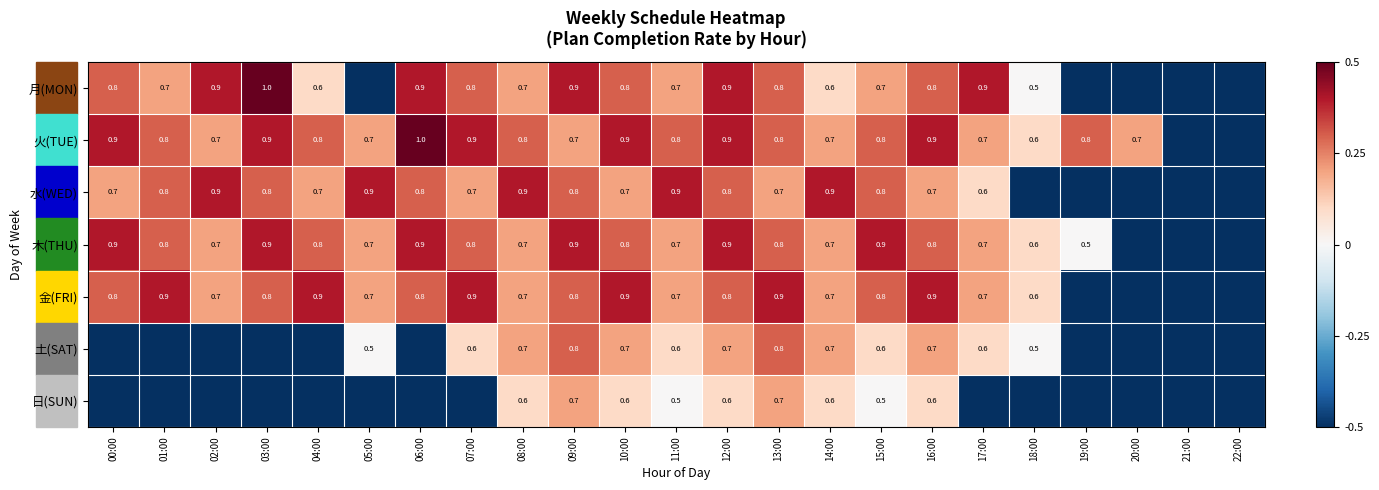

How many categories are shown in the chart?

23